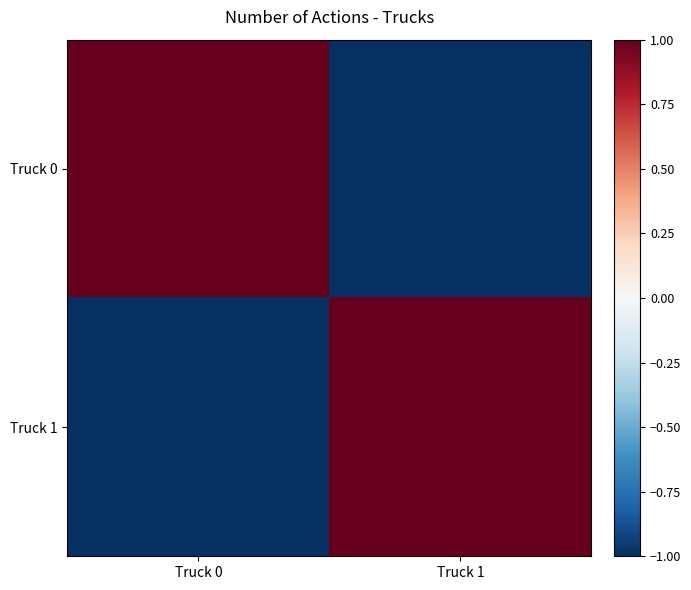

What is the difference between the highest and lowest values at Truck 0?

2